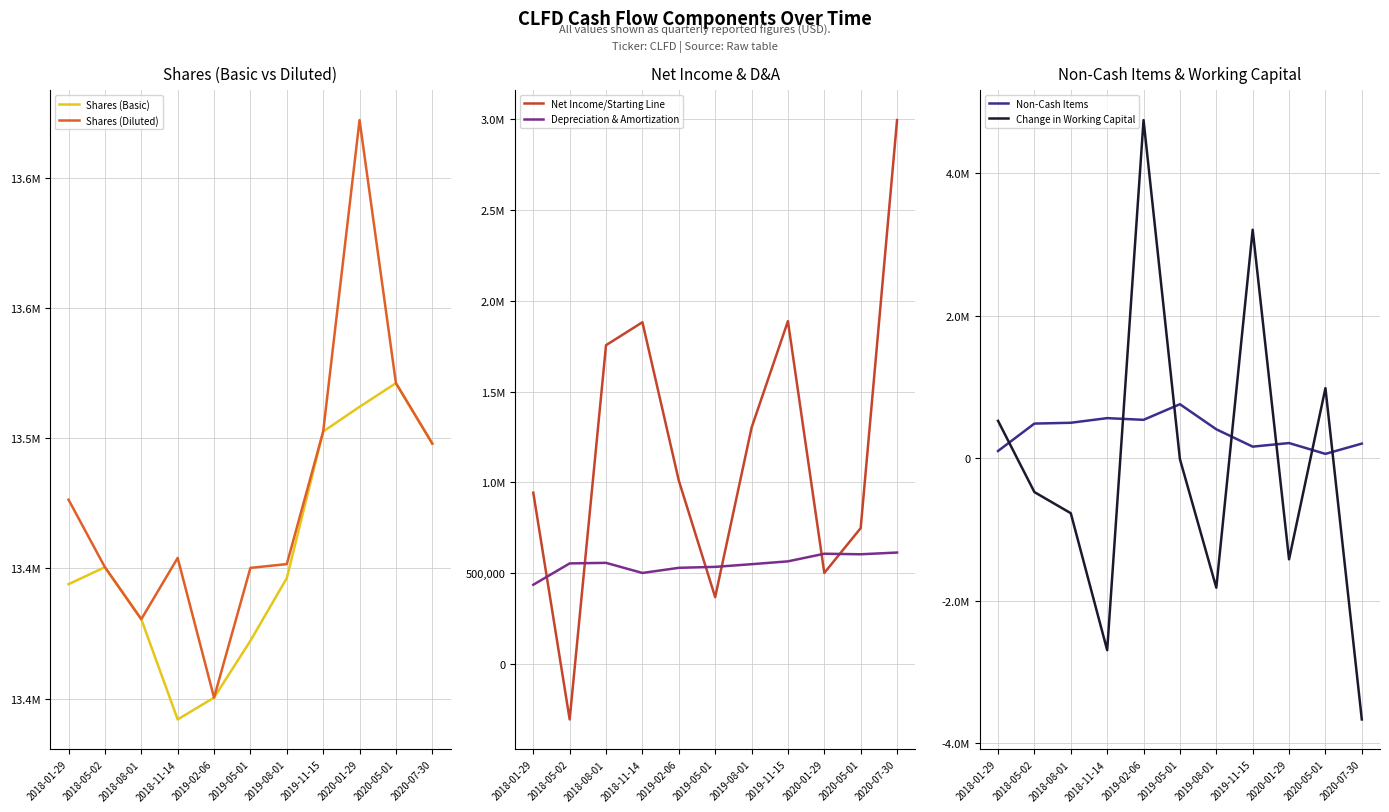

What is the average value of the Non-Cash Items series?

362551